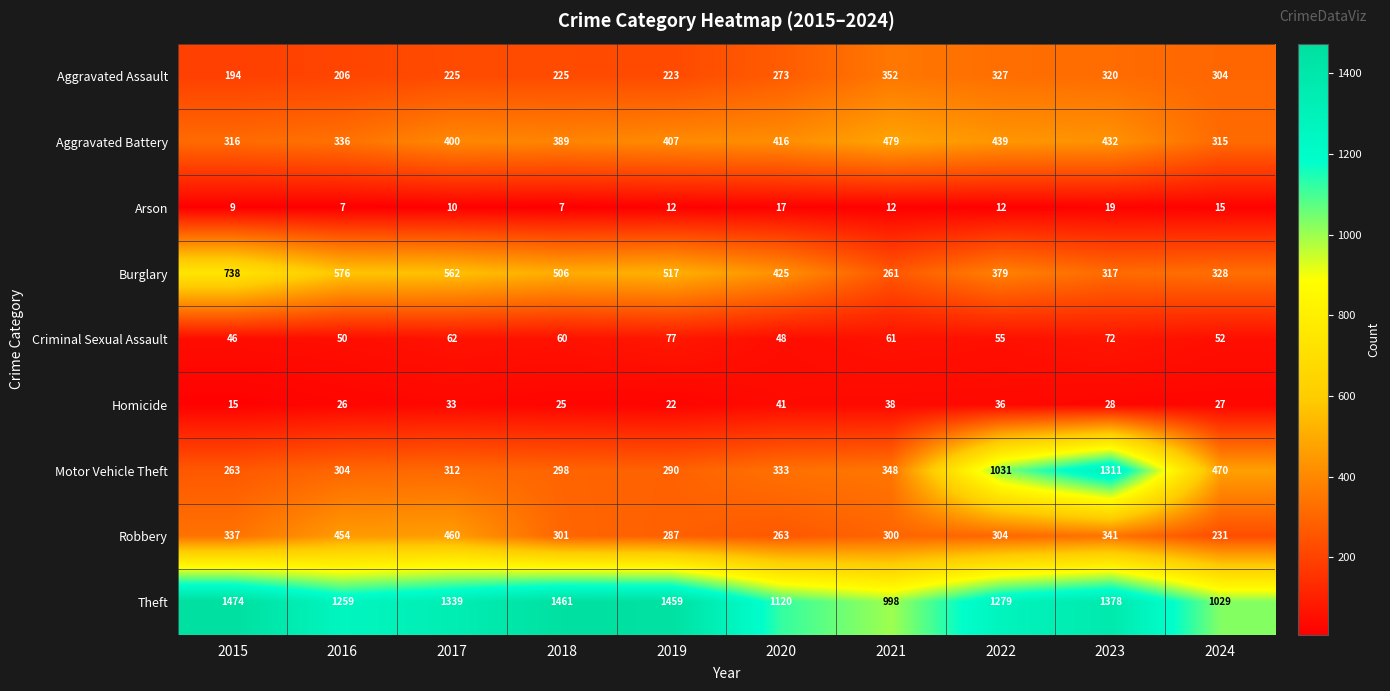

At 2023, list the series in order from smallest to largest.

Arson, Homicide, Criminal Sexual Assault, Burglary, Aggravated Assault, Robbery, Aggravated Battery, Motor Vehicle Theft, Theft